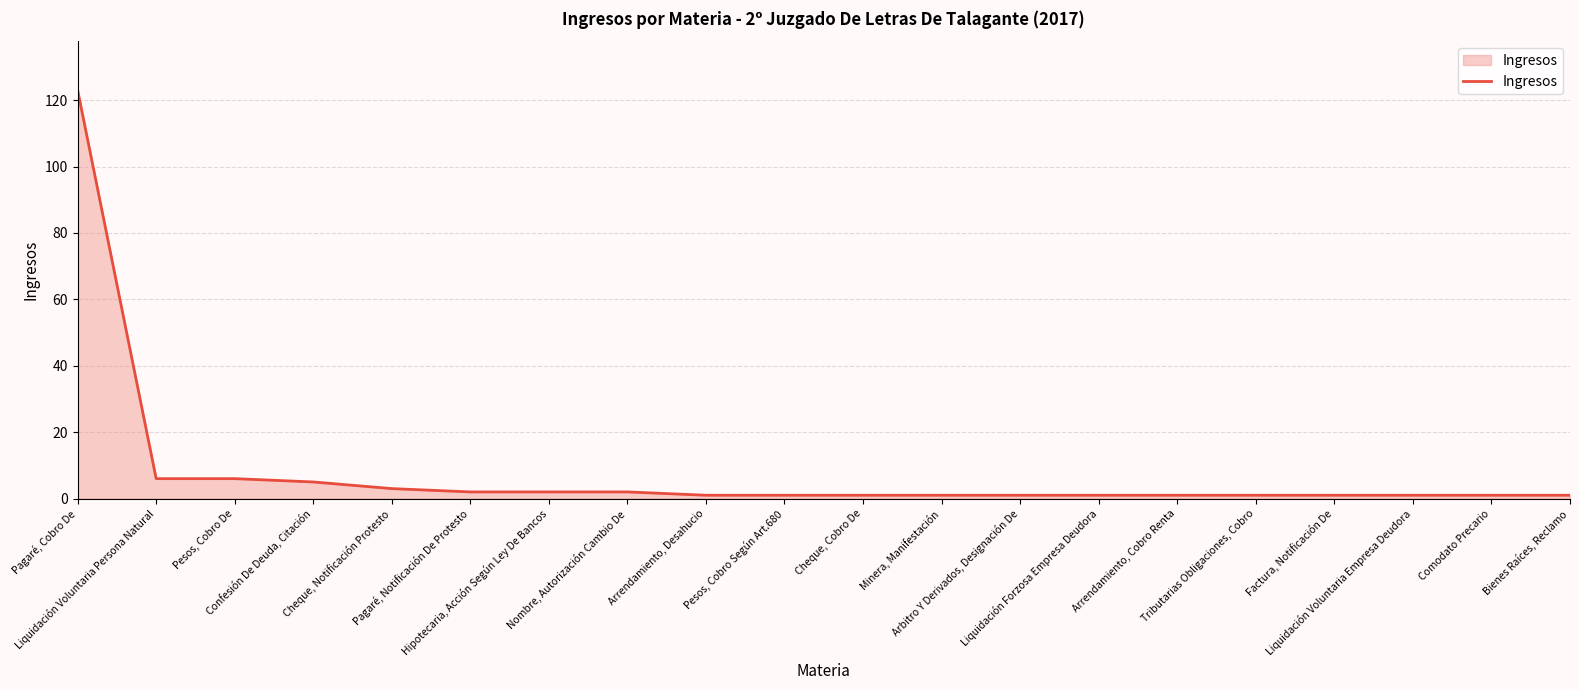

What is the approximate value at Pesos, Cobro De, to the nearest 10?

10